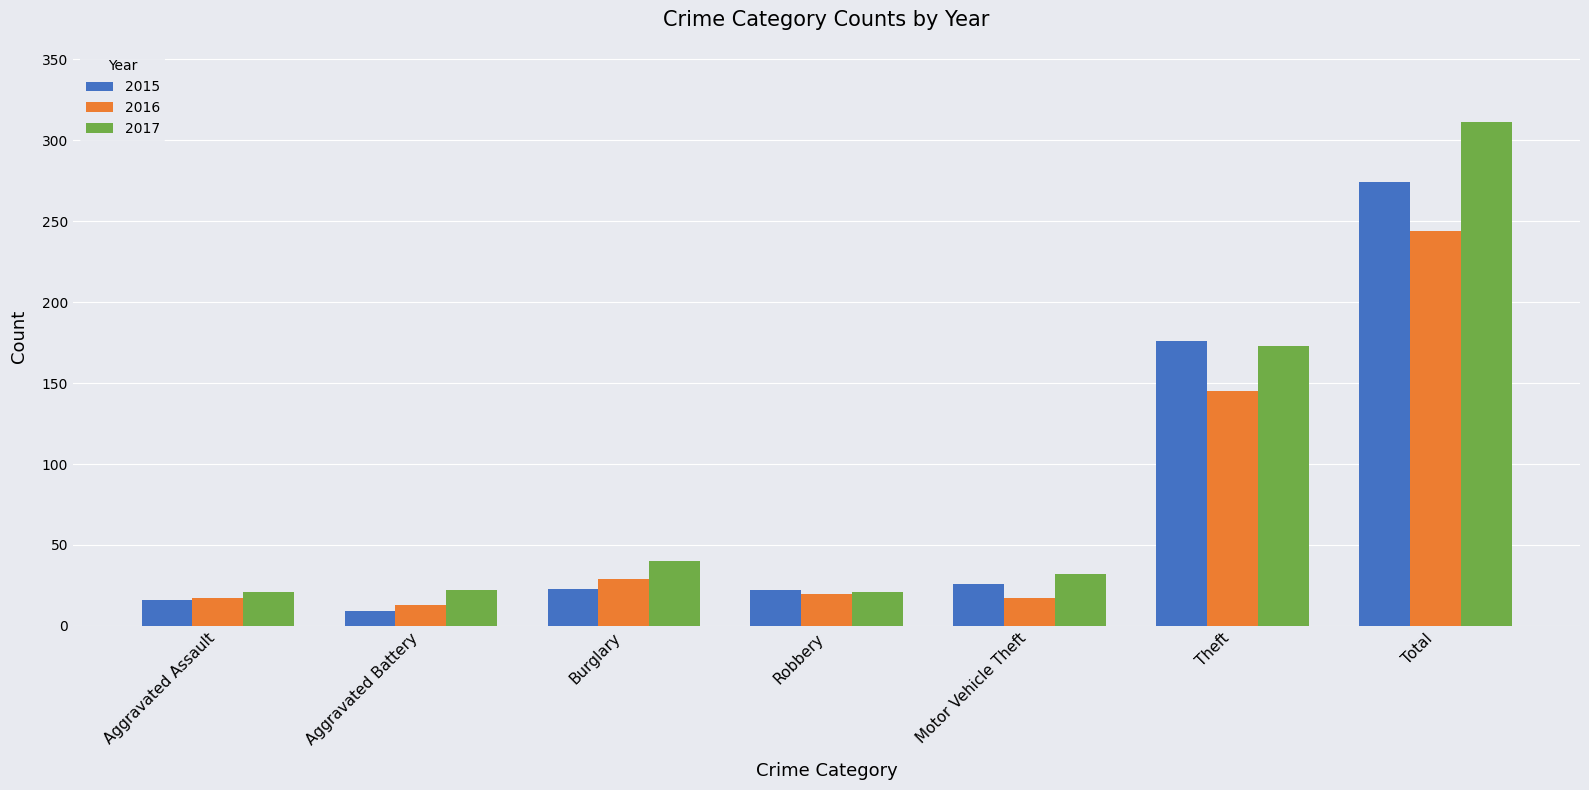

How many groups of bars are there?

7